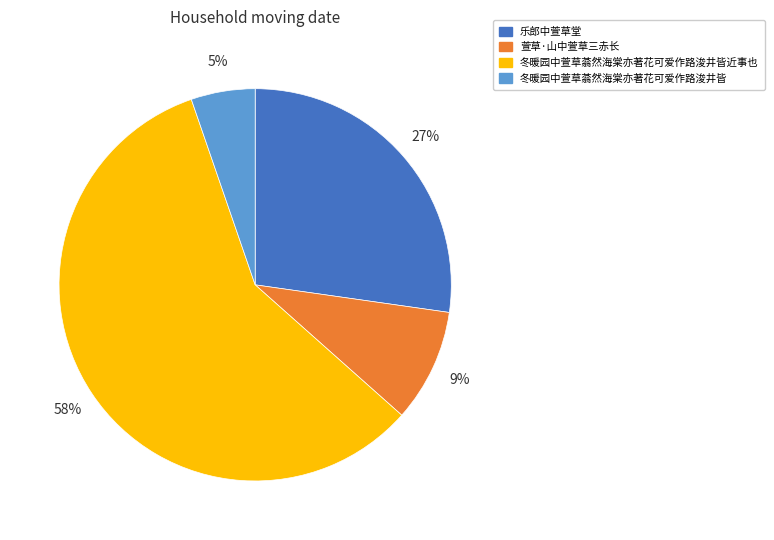

Rank the categories by value from highest to lowest.

冬暖园中萱草蓊然海棠亦著花可爱作路浚井皆近事也, 乐郎中萱草堂, 萱草·山中萱草三赤长, 冬暖园中萱草蓊然海棠亦著花可爱作路浚井皆